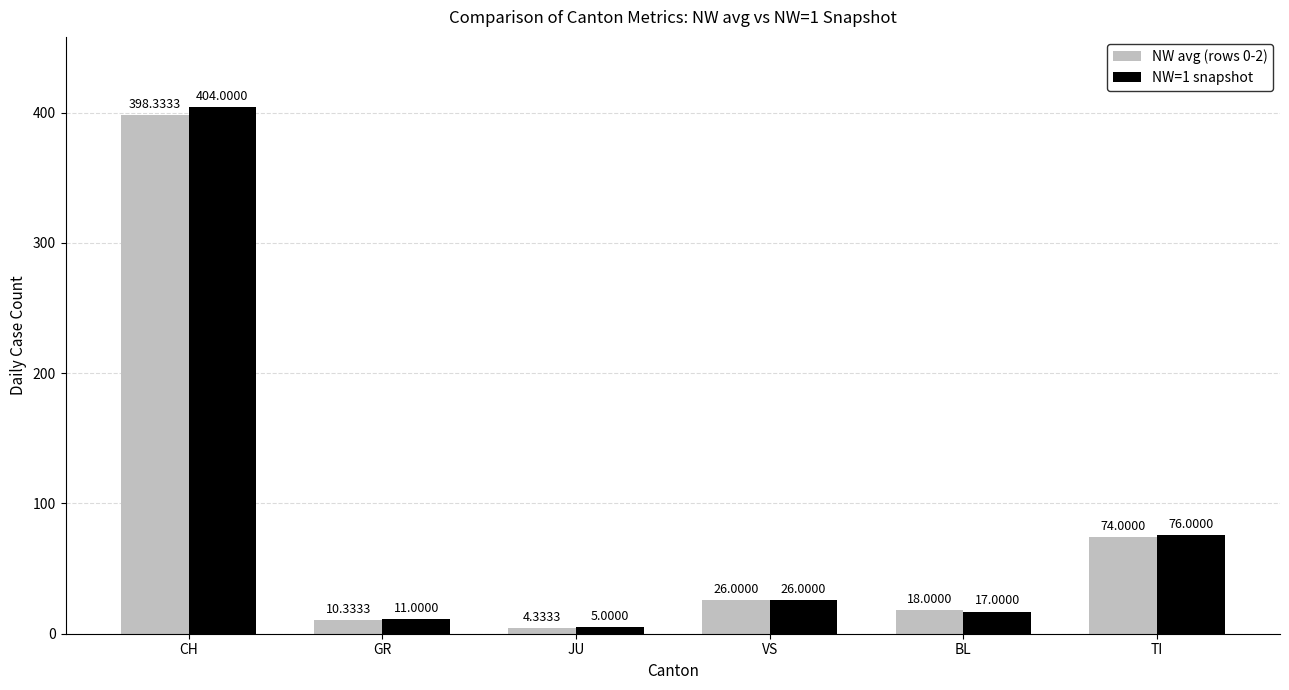

What position from the left is BL?

5